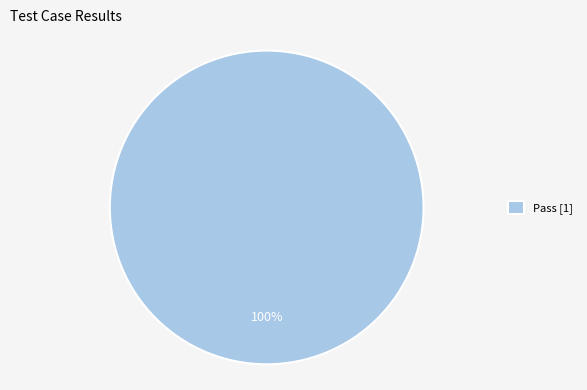

Rank the categories by value from lowest to highest.

Pass [1]